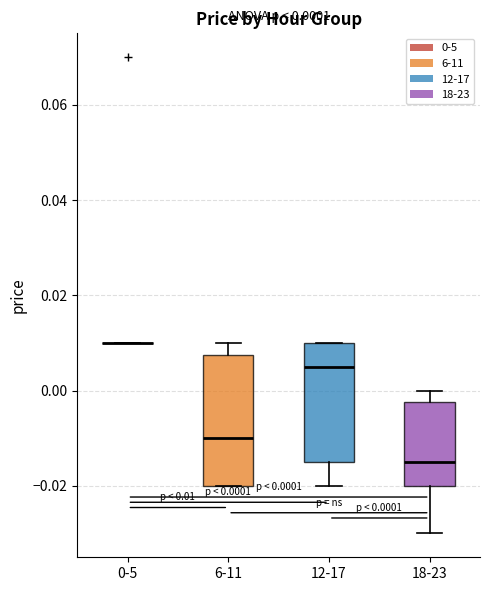

Which box is the tallest, from its lower edge to its upper edge?

6-11